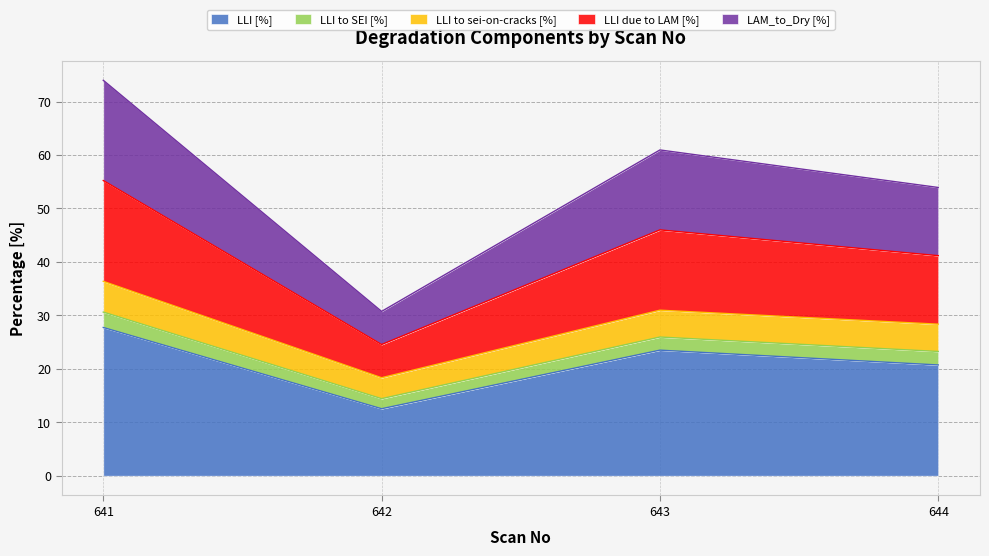

Is it true that LLI [%] equals 23.5 at 643?

True